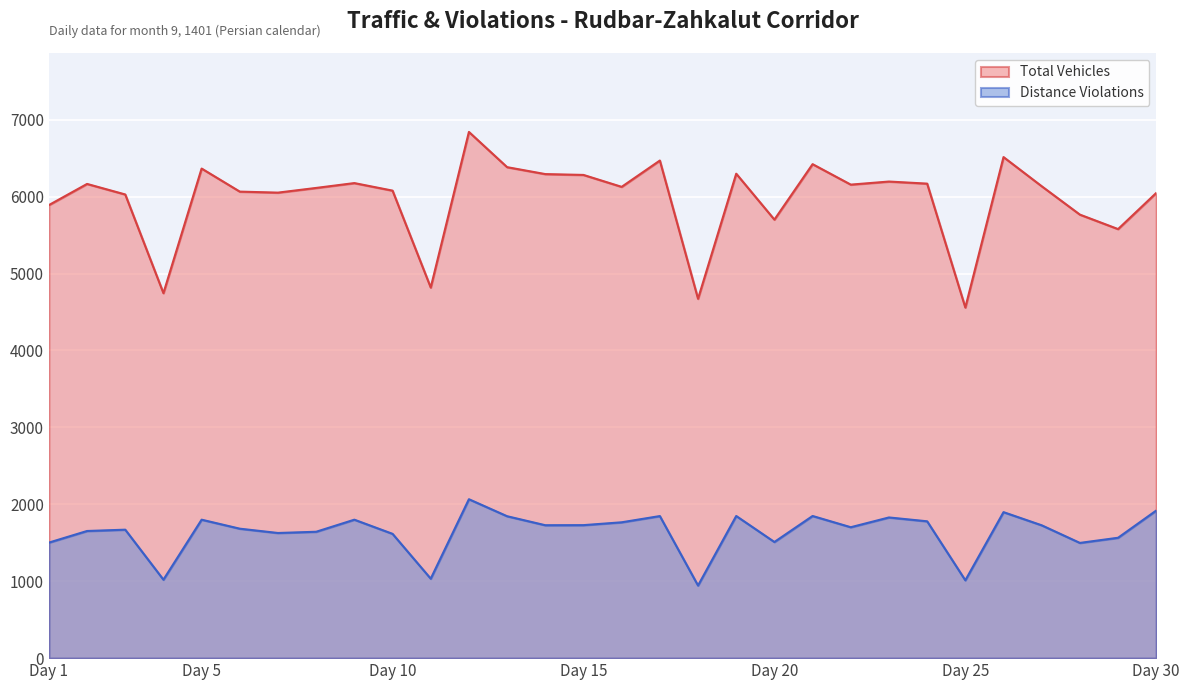

In total_vehicles, how many points are lower than both neighbors (excluding endpoints)?

9